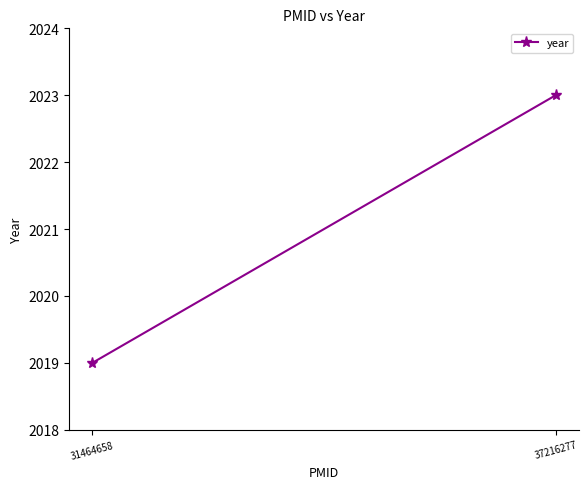

List the labels in order of value, largest first.

37216277, 31464658